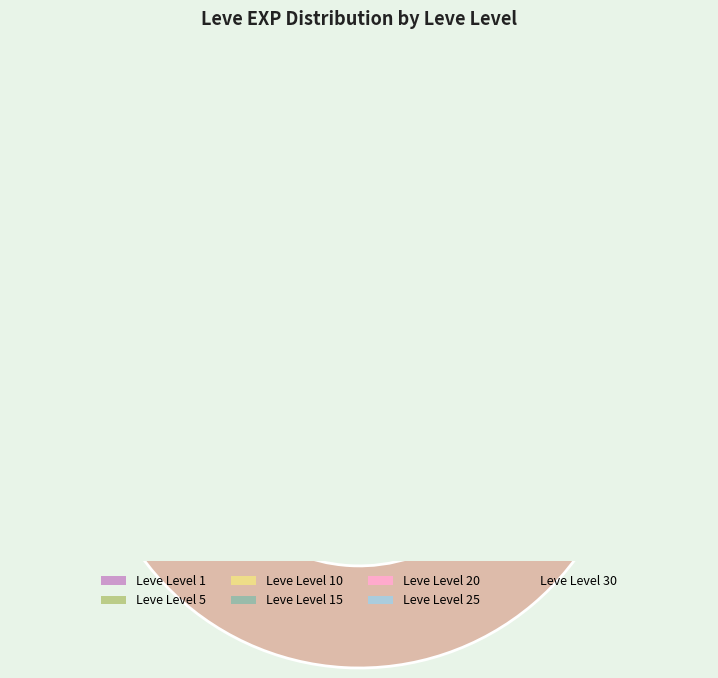

How many segments does this pie chart have?

7